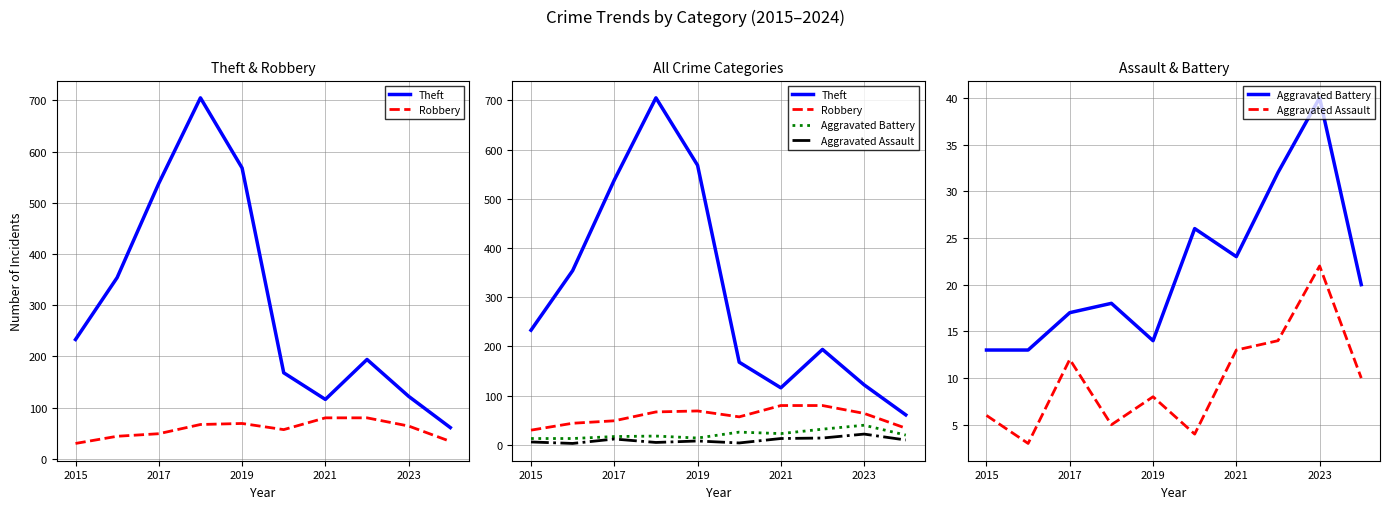

At how many categories does at least one series exceed 341?

4